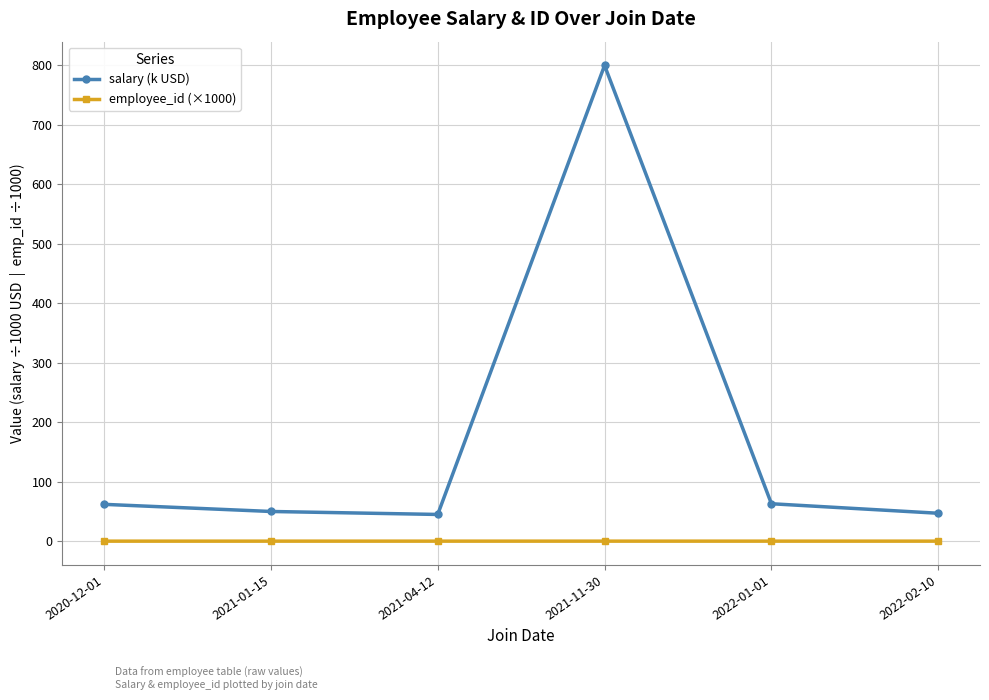

True or false: employee_id (×1000) and salary (k USD) intersect in this chart.

False